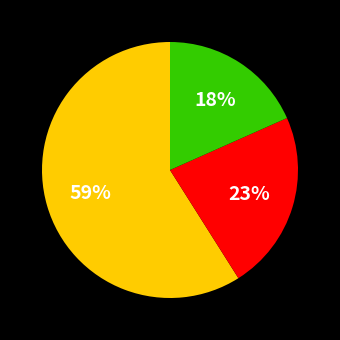

To the nearest percent, what is the average slice percentage?

33%